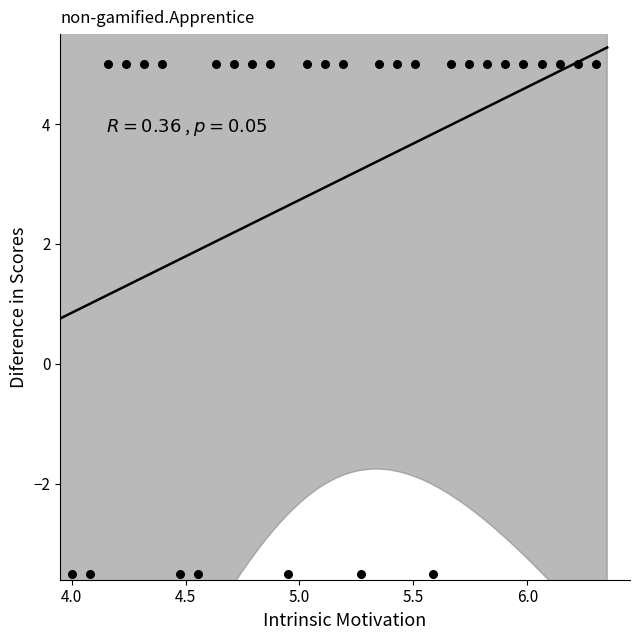

What is the range of Y values (max minus min)?

8.5